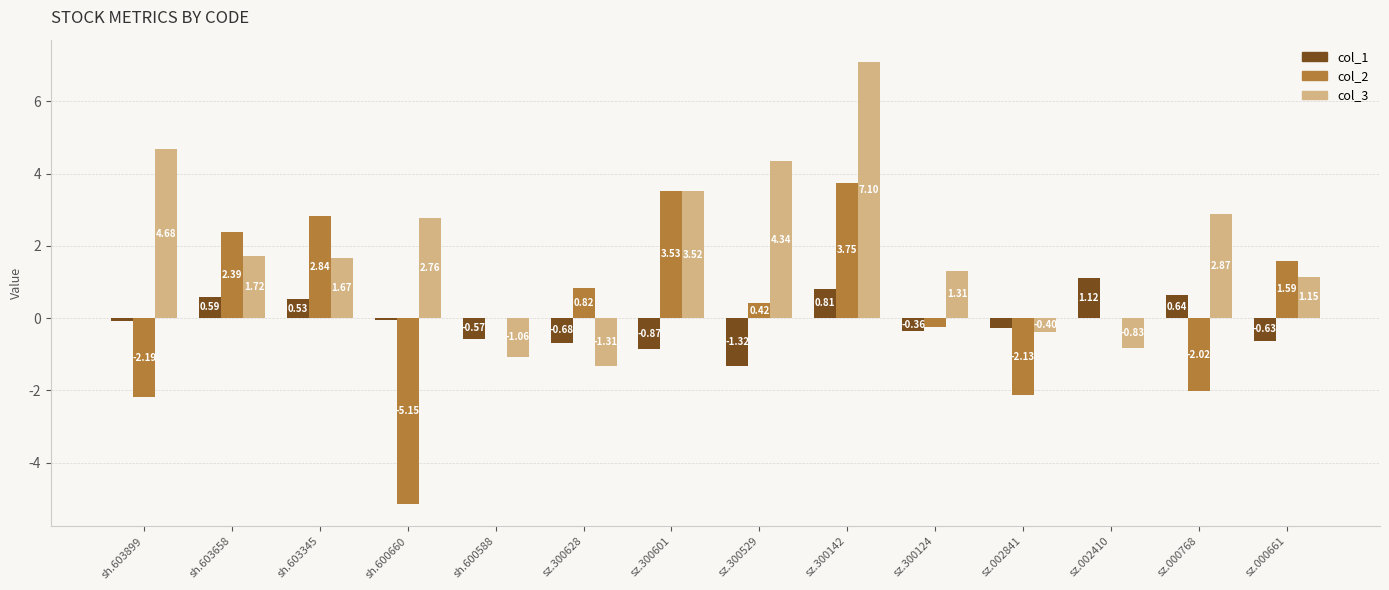

Does the chart contain stacked bars?

No